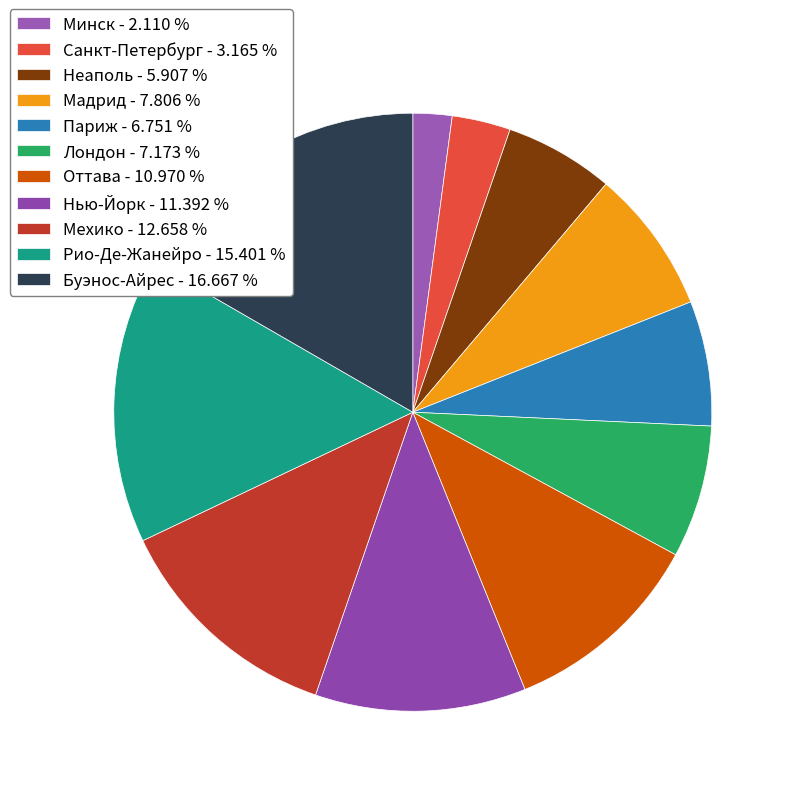

Count the number of slices in the pie.

11